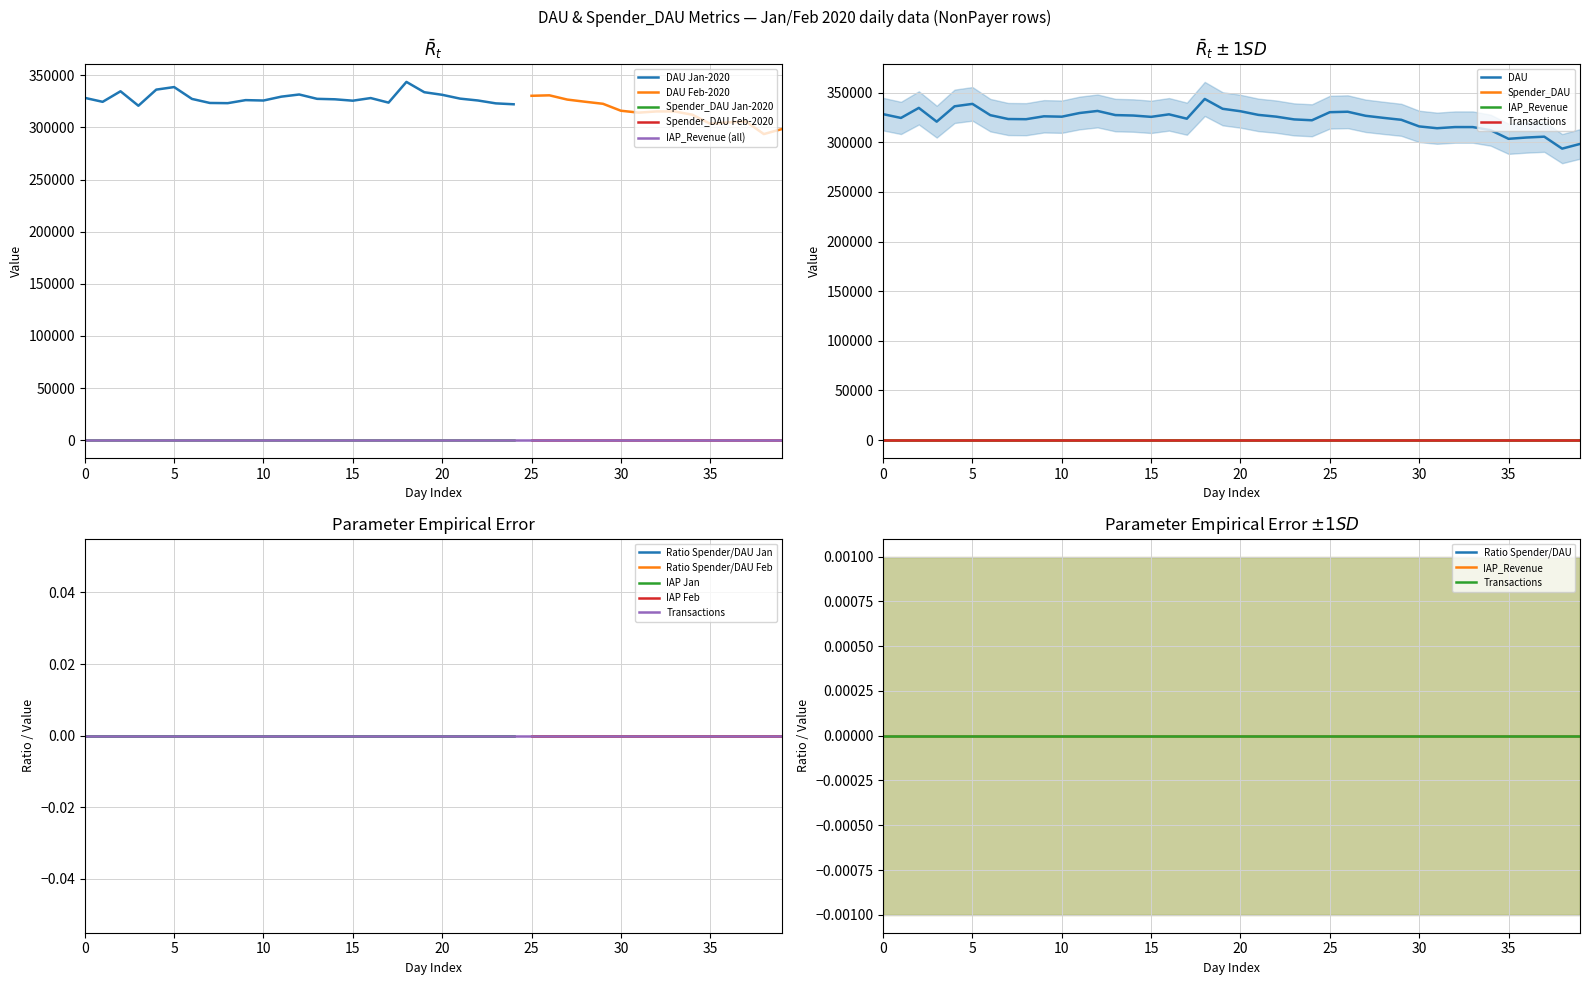

The value of DAU Jan-2020 at 20 is 331250. True or false?

True